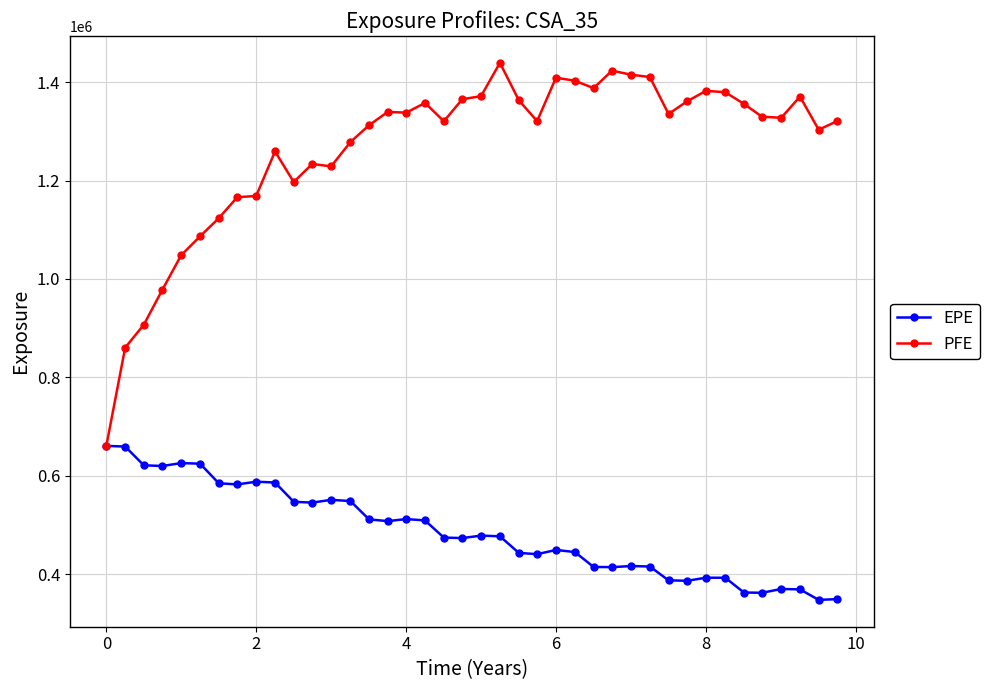

What is the value of the EPE point at the 29th from the left?

416513